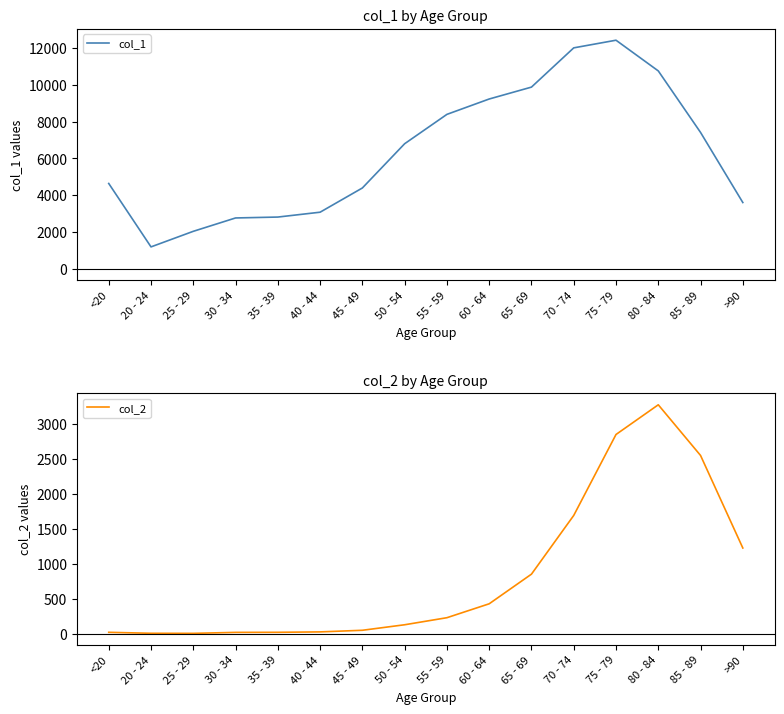

True or false: col_1 and col_2 intersect in this chart.

False